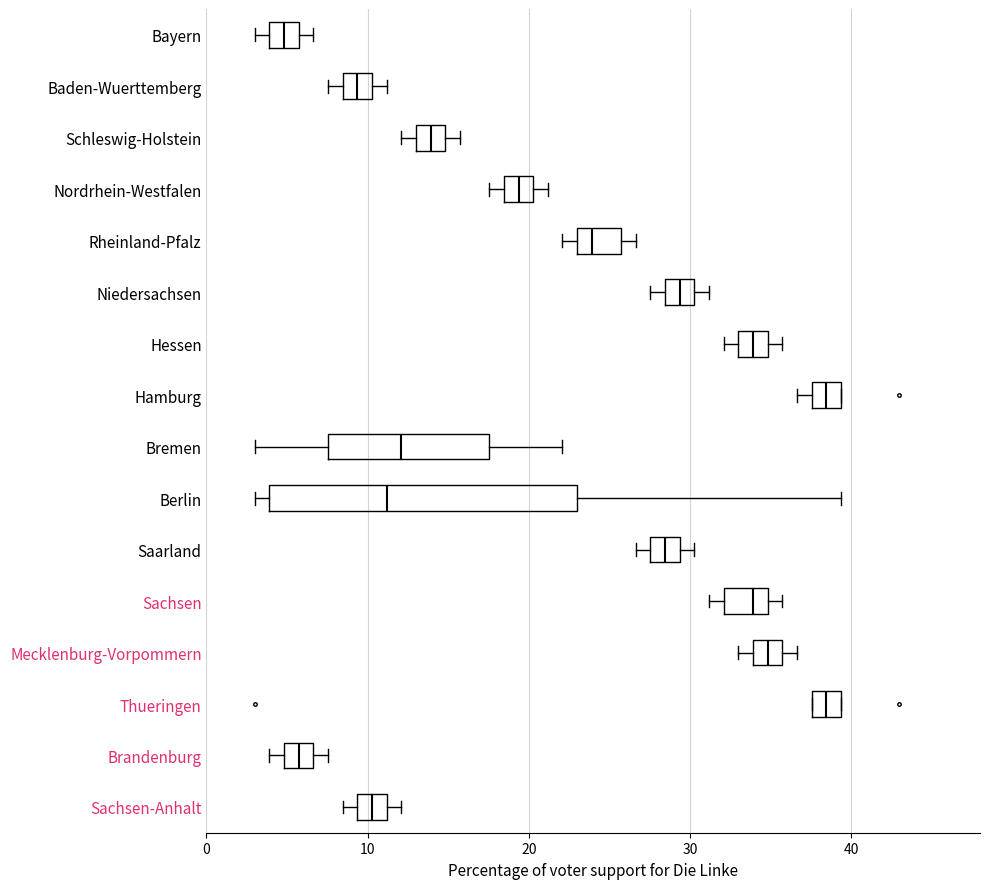

Reading bottom to top, transcribe this box plot: for each box, give where its median line is, the range the box spans, and where its two whiskers end, as read against the x-axis. The values are not printed on the chart, so give them approximately, as read against the axis.

Sachsen-Anhalt: median 10, box 9 to 11, whiskers 8 to 12
Brandenburg: median 6, box 5 to 7, whiskers 4 to 8
Thueringen: median 38 (inside the box), box 38 to 39, whiskers 38 to 39
Mecklenburg-Vorpommern: median 35, box 34 to 36, whiskers 33 to 37
Sachsen: median 34, box 32 to 35, whiskers 31 to 36
Saarland: median 28 (inside the box), box 28 to 29, whiskers 27 to 30
Berlin: median 11, box 4 to 23, whiskers 3 to 39
Bremen: median 12, box 8 to 18, whiskers 3 to 22
Hamburg: median 38 (inside the box), box 38 to 39, whiskers 37 to 39
Hessen: median 34, box 33 to 35, whiskers 32 to 36
Niedersachsen: median 29, box 28 to 30, whiskers 28 (just left of the box's left edge) to 31
Rheinland-Pfalz: median 24, box 23 to 26, whiskers 22 to 27
Nordrhein-Westfalen: median 19, box 18 to 20, whiskers 18 (just left of the box's left edge) to 21
Schleswig-Holstein: median 14, box 13 to 15, whiskers 12 to 16
Baden-Wuerttemberg: median 9, box 8 to 10, whiskers 8 (just left of the box's left edge) to 11
Bayern: median 5, box 4 to 6, whiskers 3 to 7